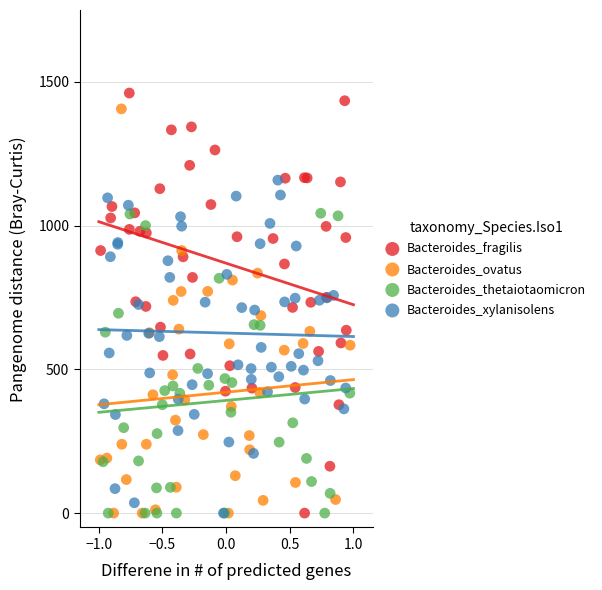

Which series has the largest Y range (max minus min)?

Bacteroides_fragilis